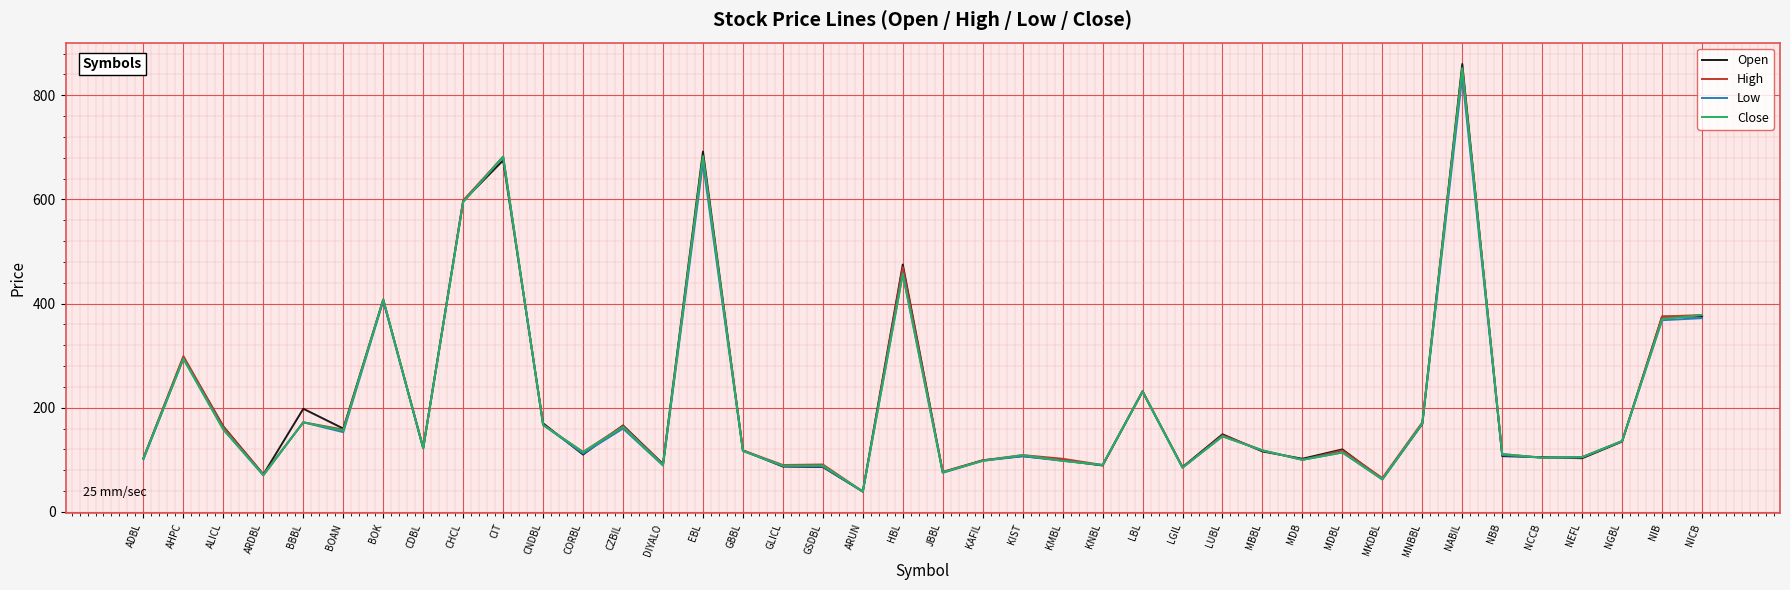

Which category has the lowest value in the Open series?

ARUN